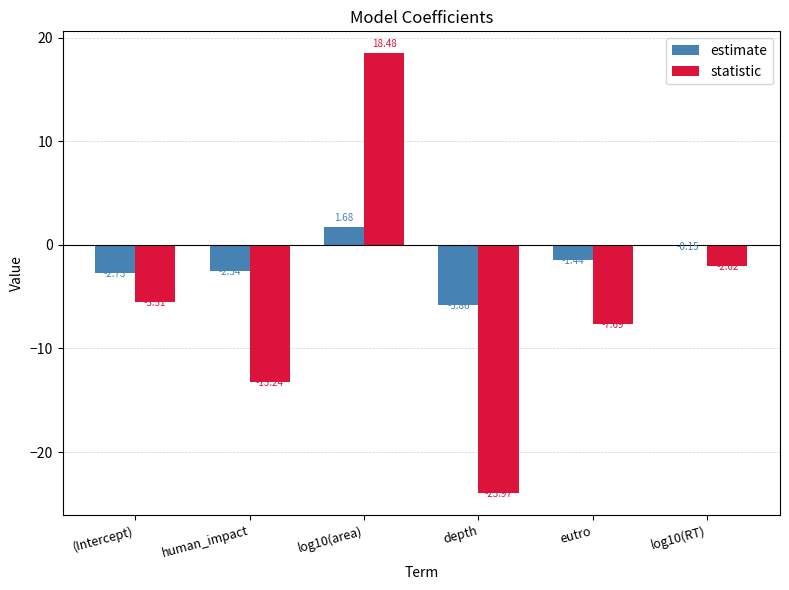

Which series changed the most between depth and eutro?

statistic